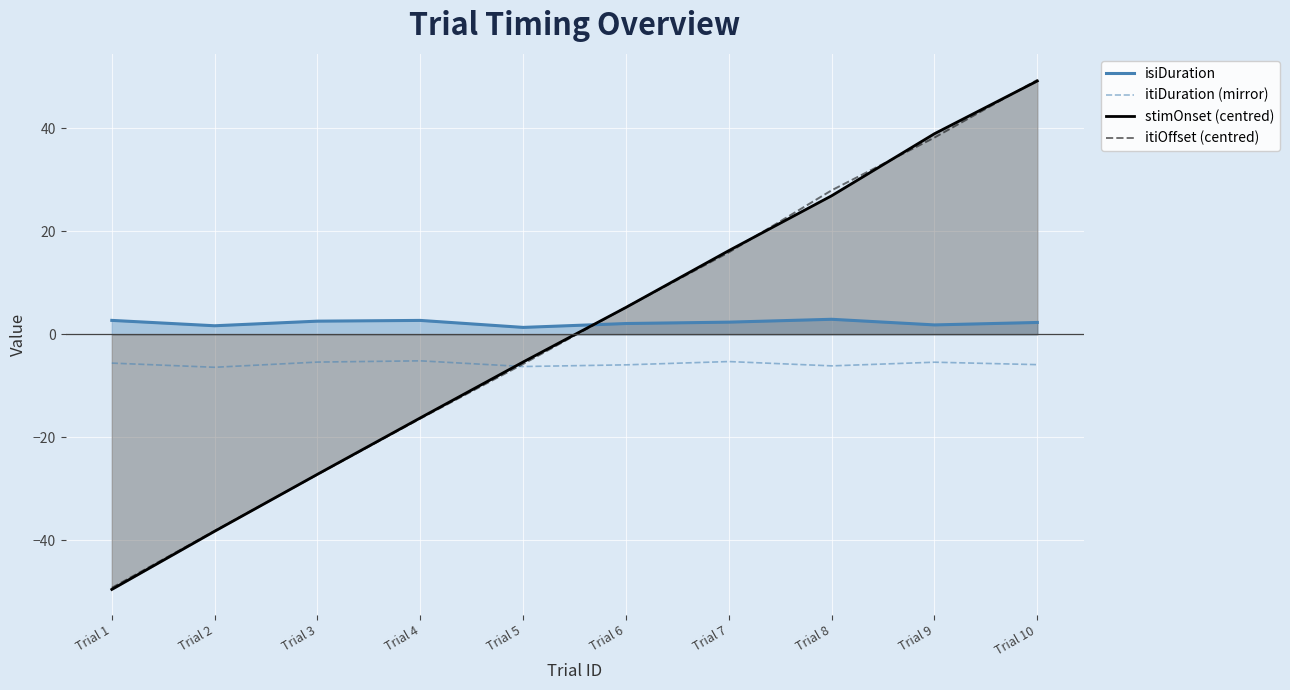

What is the total value across all series at Trial 3?

-57.2